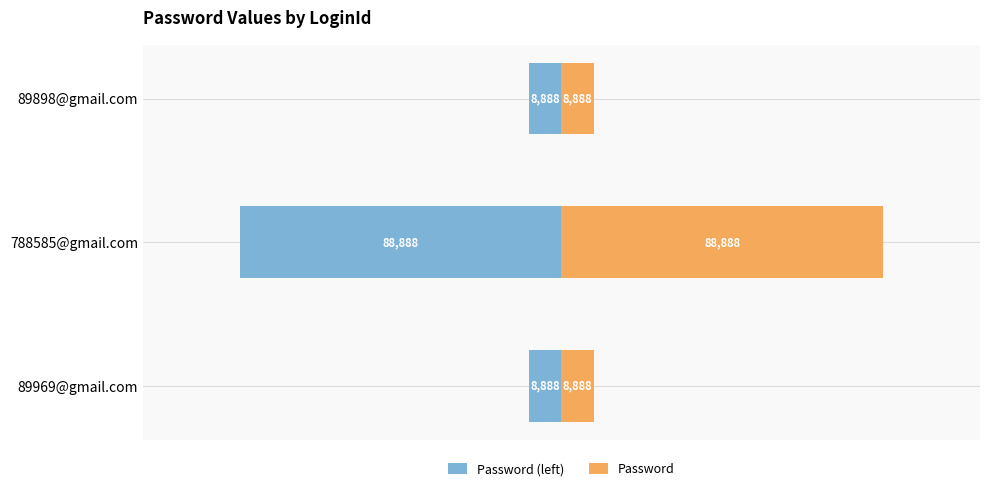

How many data points does each series have?

3